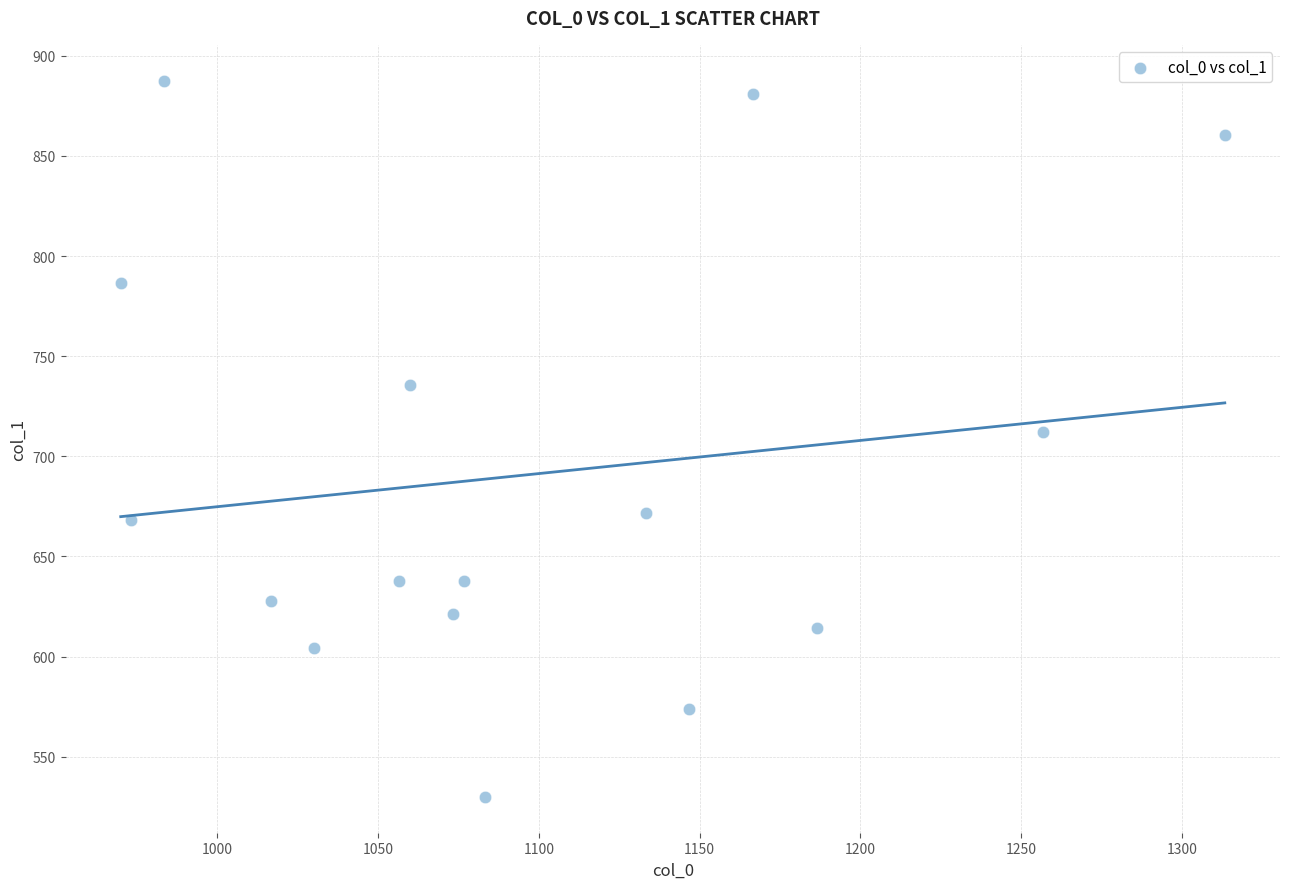

What Y value in the scatter plot is closest to 708?

712.1